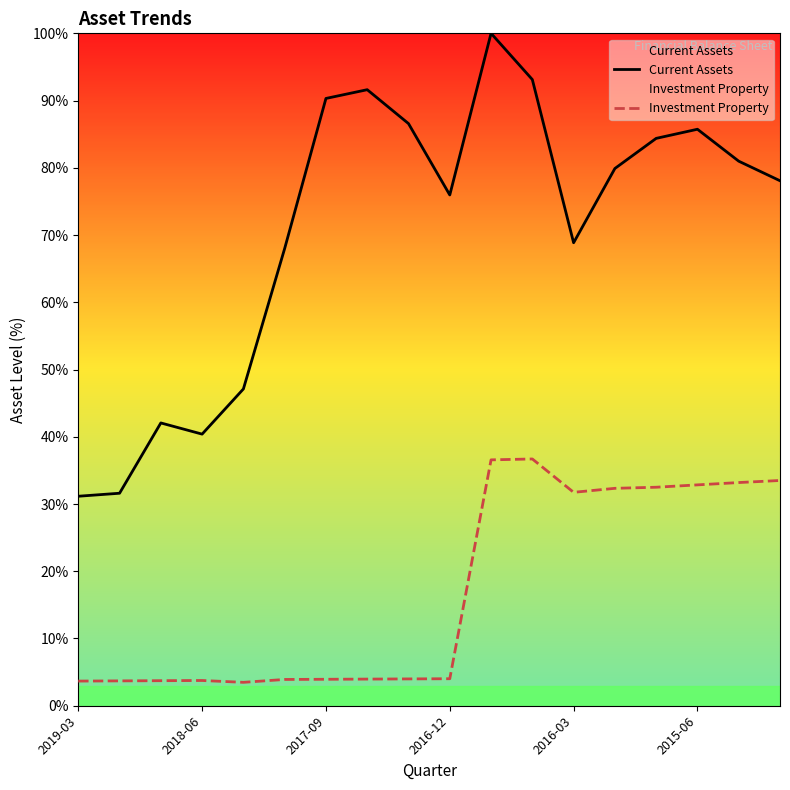

The value of Current Assets at 2016-03 is 68.9. True or false?

True